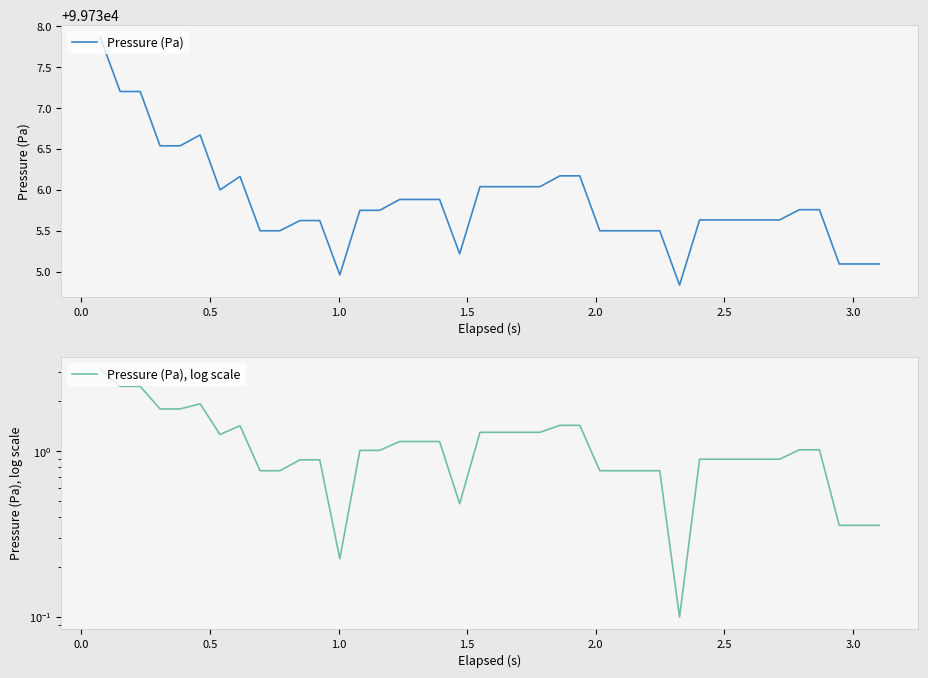

List the series in order of their overall mean, highest first.

Pressure (Pa), Pressure (Pa), log scale